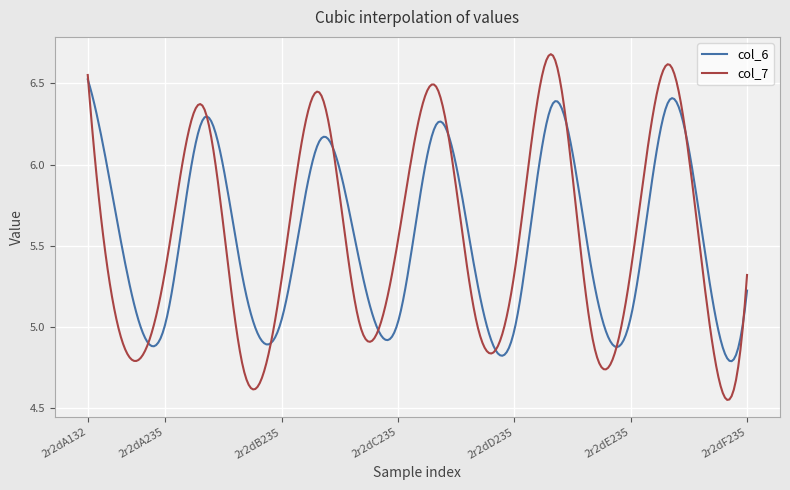

Which series has the widest spread of values?

col_7